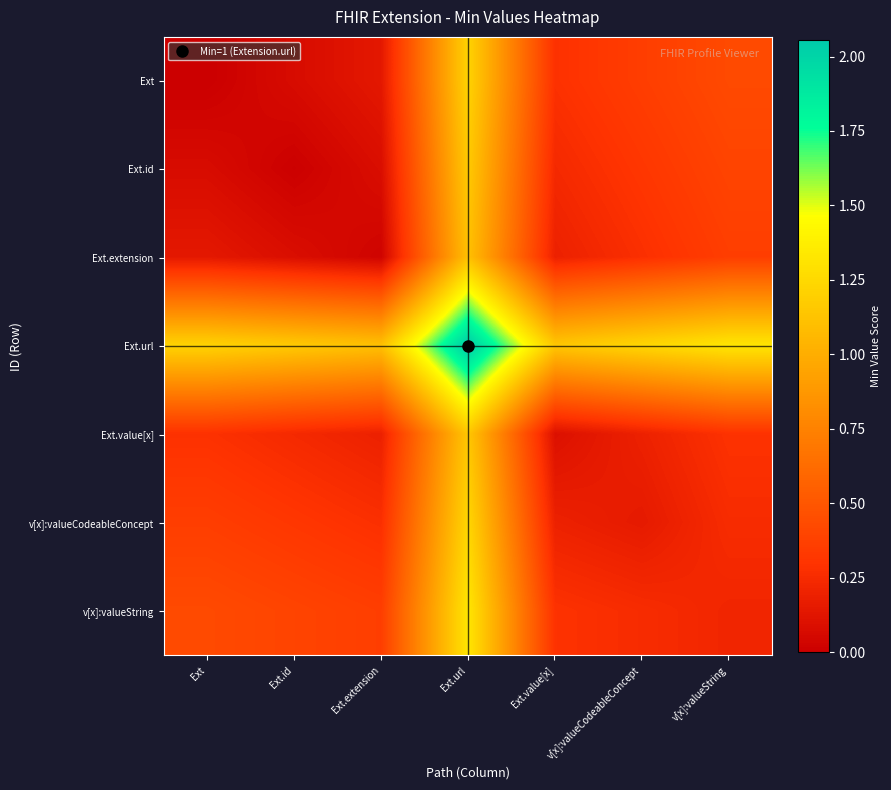

Reading left to right, list all the values displayed in this chart.

Ext: Ext=0.0	Ext.id=0.1	Ext.extension=0.1	Ext.url=1.2	Ext.value[x]=0.3	v[x]:valueCodeableConcept=0.4	v[x]:valueString=0.4
Ext.id: Ext=0.1	Ext.id=0.0	Ext.extension=0.1	Ext.url=1.2	Ext.value[x]=0.2	v[x]:valueCodeableConcept=0.3	v[x]:valueString=0.4
Ext.extension: Ext=0.1	Ext.id=0.1	Ext.extension=0.0	Ext.url=1.1	Ext.value[x]=0.2	v[x]:valueCodeableConcept=0.3	v[x]:valueString=0.4
Ext.url: Ext=1.2	Ext.id=1.2	Ext.extension=1.1	Ext.url=2.1	Ext.value[x]=1.1	v[x]:valueCodeableConcept=1.2	v[x]:valueString=1.3
Ext.value[x]: Ext=0.3	Ext.id=0.2	Ext.extension=0.2	Ext.url=1.1	Ext.value[x]=0.1	v[x]:valueCodeableConcept=0.2	v[x]:valueString=0.3
v[x]:valueCodeableConcept: Ext=0.4	Ext.id=0.3	Ext.extension=0.3	Ext.url=1.2	Ext.value[x]=0.2	v[x]:valueCodeableConcept=0.2	v[x]:valueString=0.3
v[x]:valueString: Ext=0.4	Ext.id=0.4	Ext.extension=0.4	Ext.url=1.3	Ext.value[x]=0.3	v[x]:valueCodeableConcept=0.3	v[x]:valueString=0.2